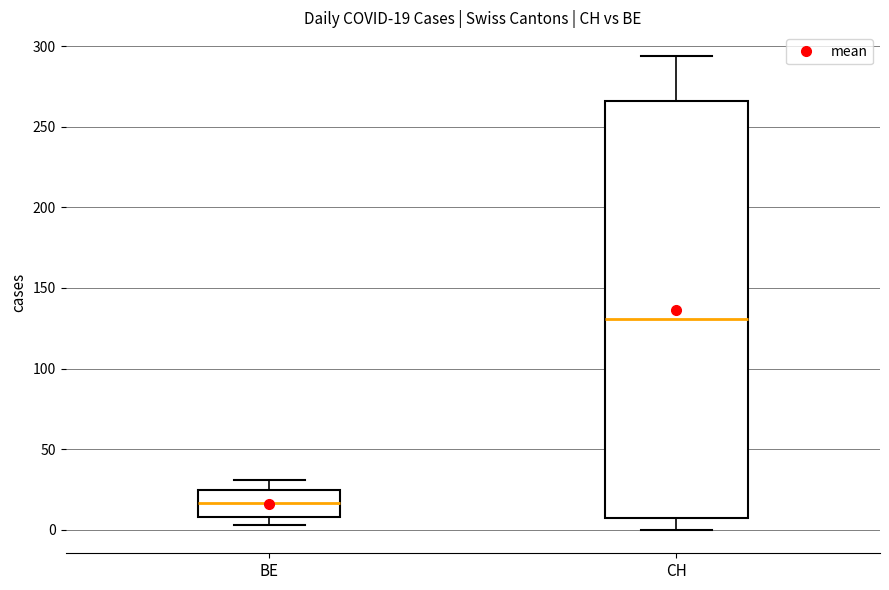

Comparing the boxes themselves (not the whiskers), which one is the tallest?

CH